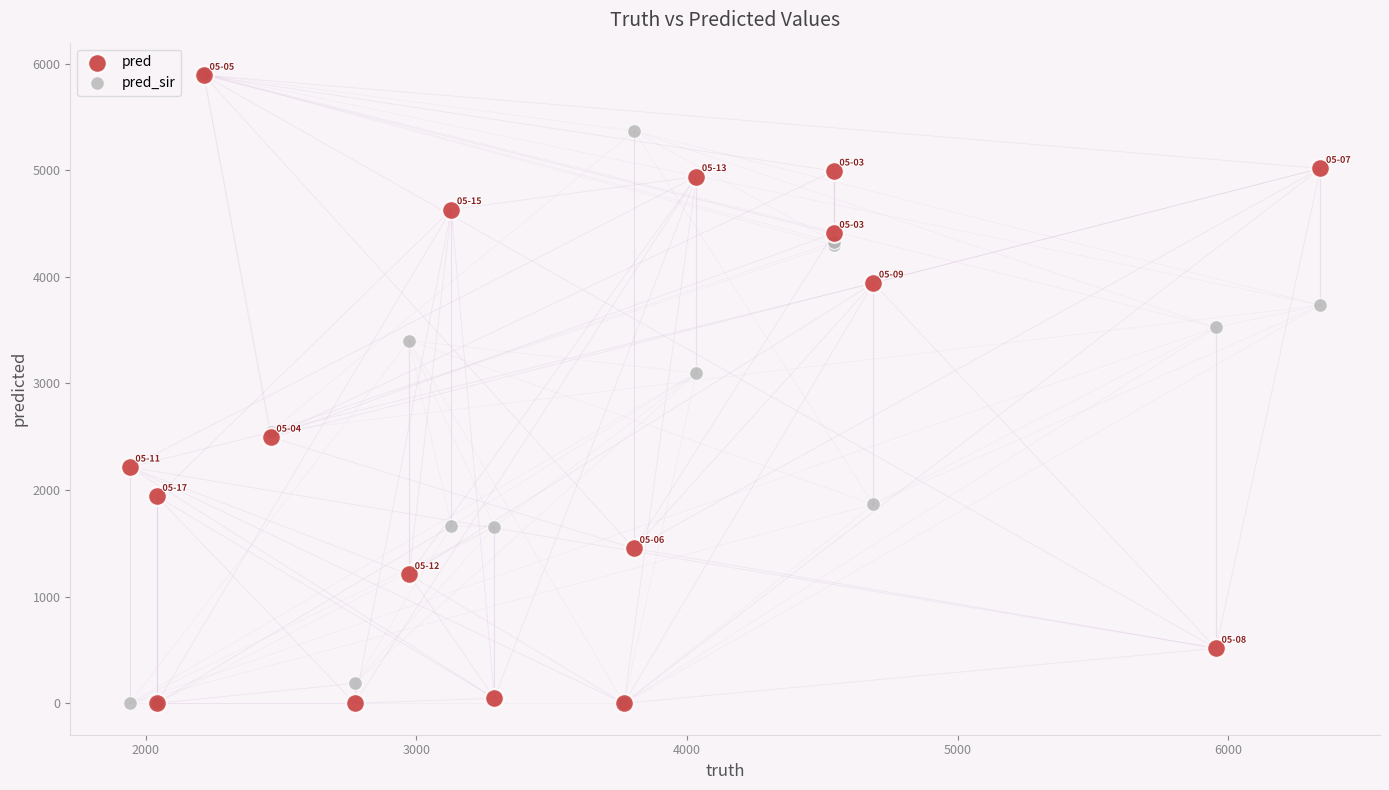

Across all series, what Y value is closest to 2951?

3098.0